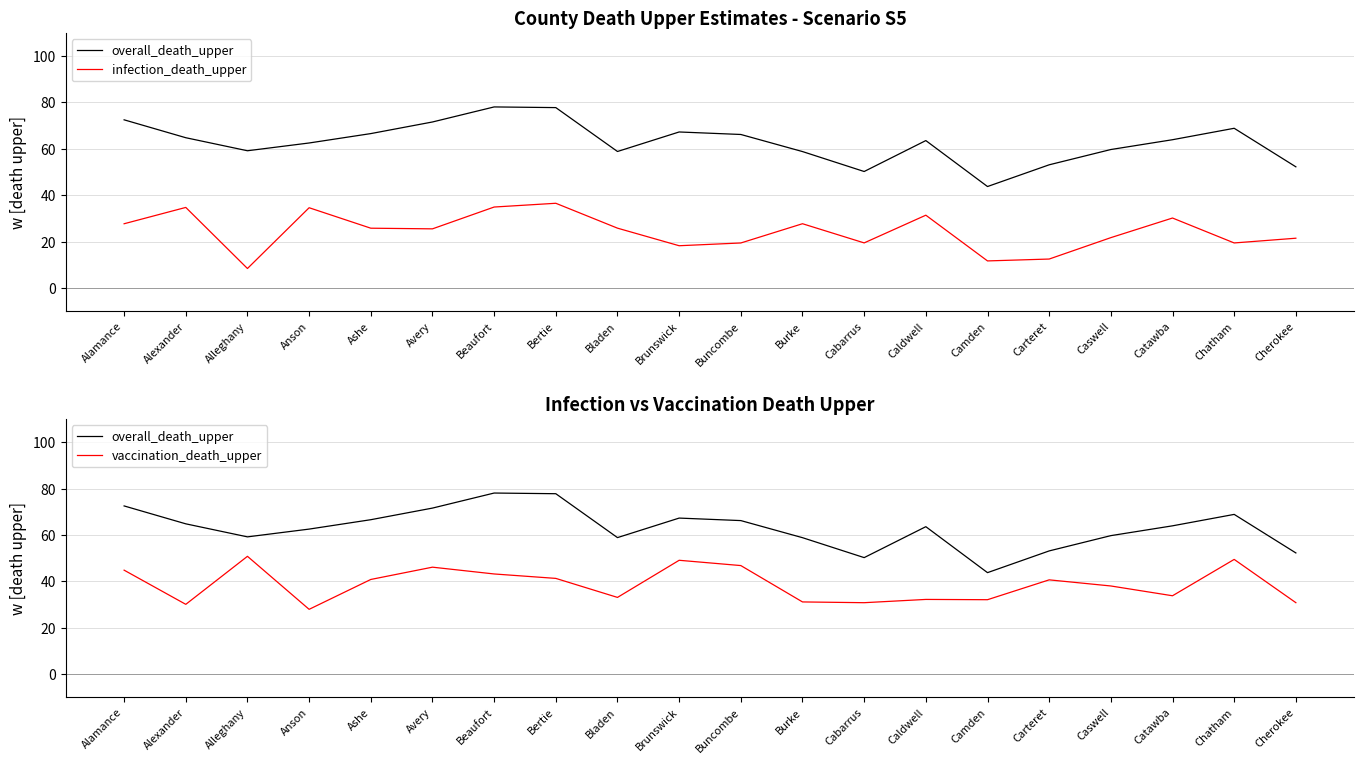

The vaccination_death_upper series shows 32.1 at Camden. True or false?

True